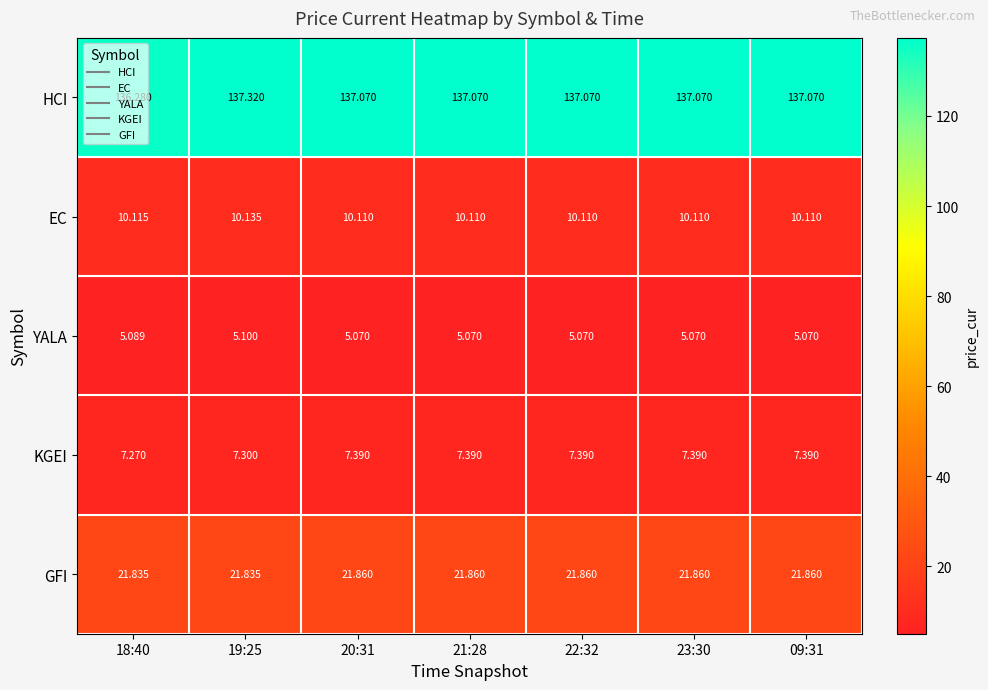

Which series has the largest total across all categories?

HCI